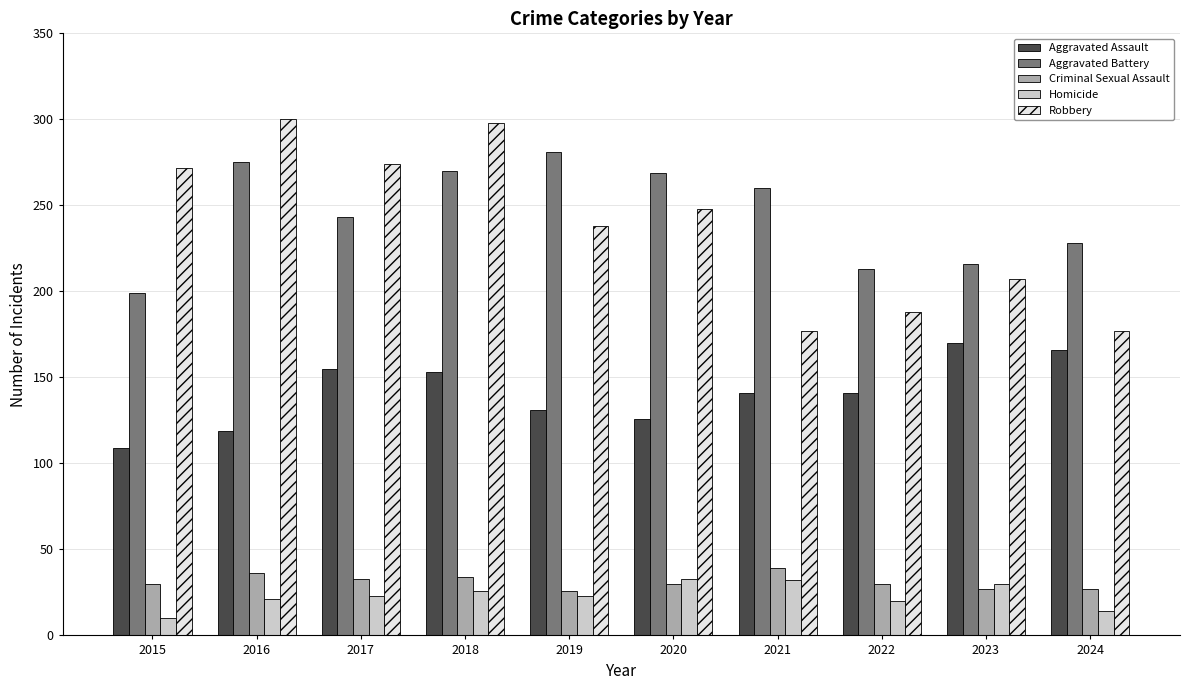

What is the value of the Homicide bar at the 8th from the left?

20